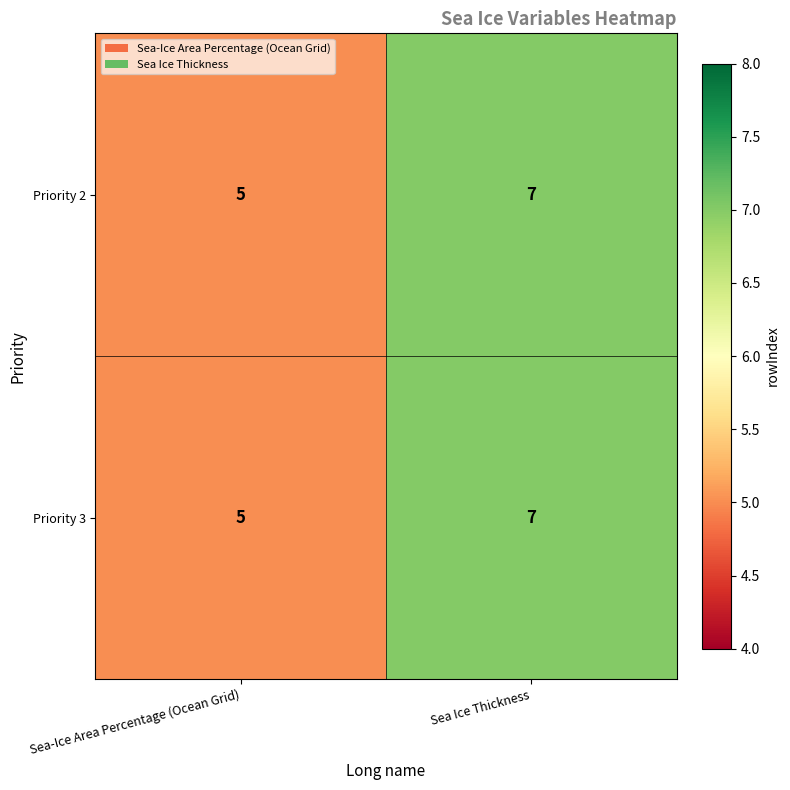

List the labels in order of Priority 2 value, smallest first.

Sea-Ice Area Percentage (Ocean Grid), Sea Ice Thickness